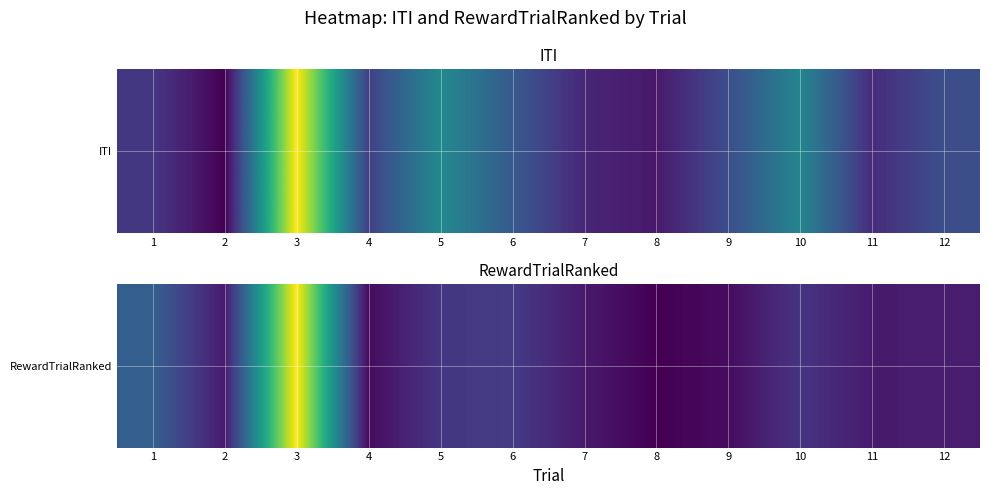

What is the smallest value displayed?

0.5